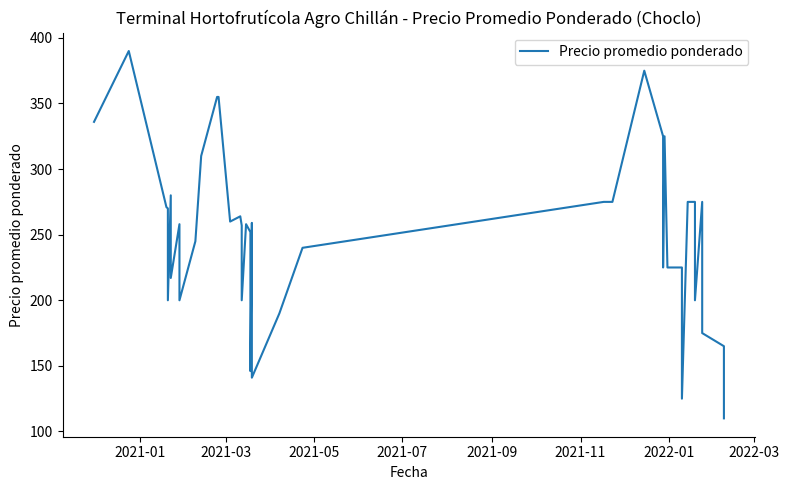

What is the smallest value displayed?

110